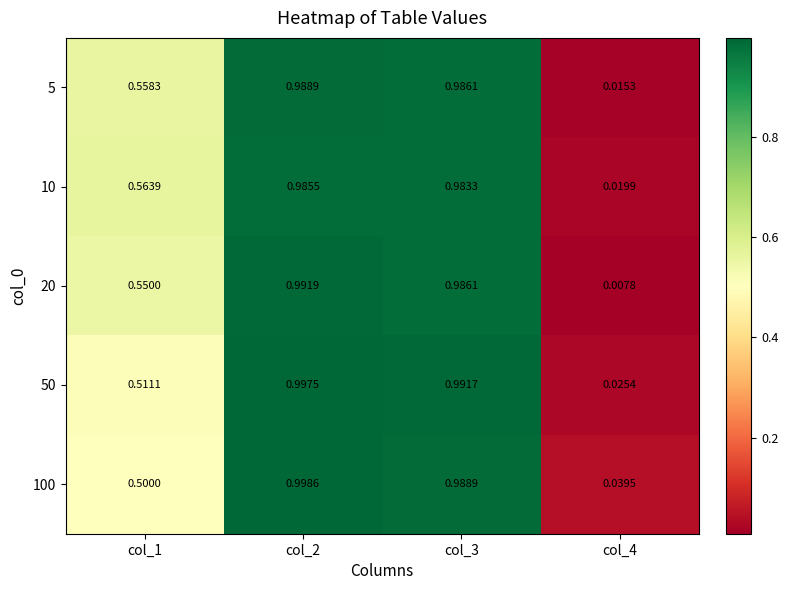

Reading left to right, list all the values displayed in this chart.

5: col_1=0.6	col_2=1.0	col_3=1.0	col_4=0.0
10: col_1=0.6	col_2=1.0	col_3=1.0	col_4=0.0
20: col_1=0.6	col_2=1.0	col_3=1.0	col_4=0.0
50: col_1=0.5	col_2=1.0	col_3=1.0	col_4=0.0
100: col_1=0.5	col_2=1.0	col_3=1.0	col_4=0.0